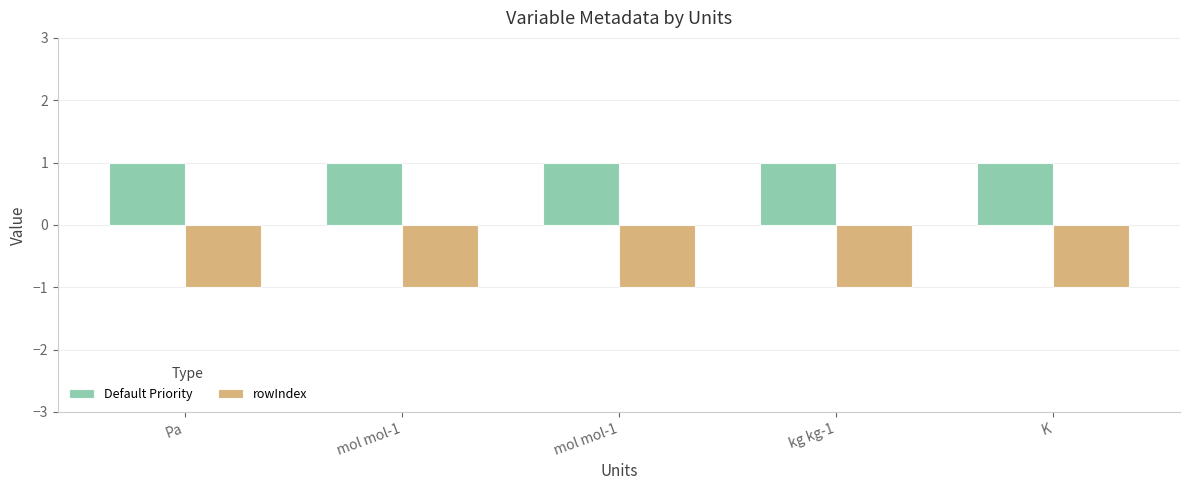

What is the sum of all rowIndex values?

-5